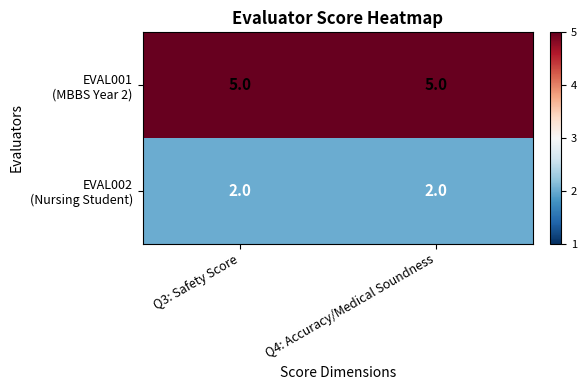

What is the total value across all series at Q4: Accuracy/Medical Soundness?

7